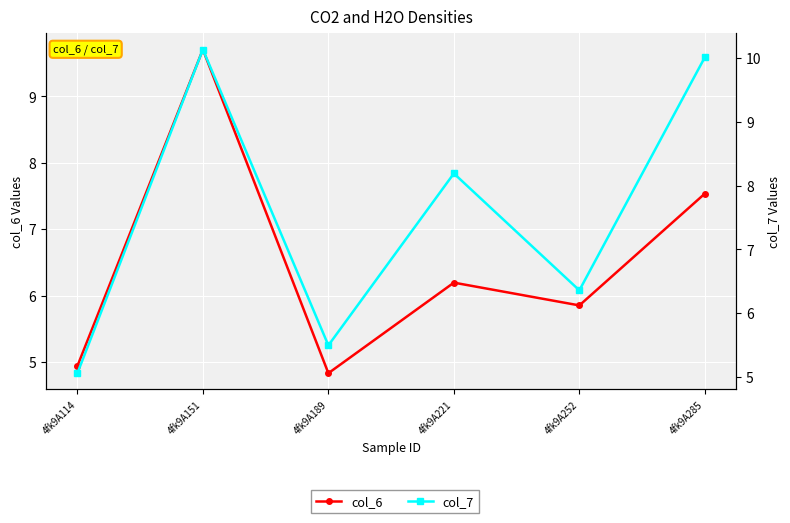

How many lines are shown in the chart?

2